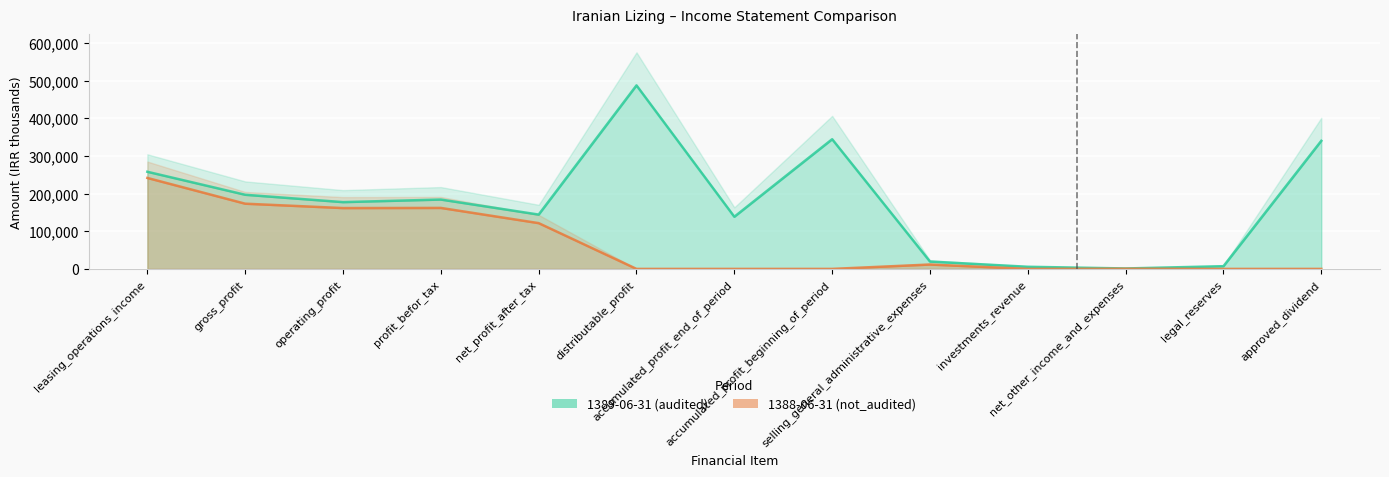

What is the value of the 1389-06-31 (audited) point at the 12th from the left?

7211